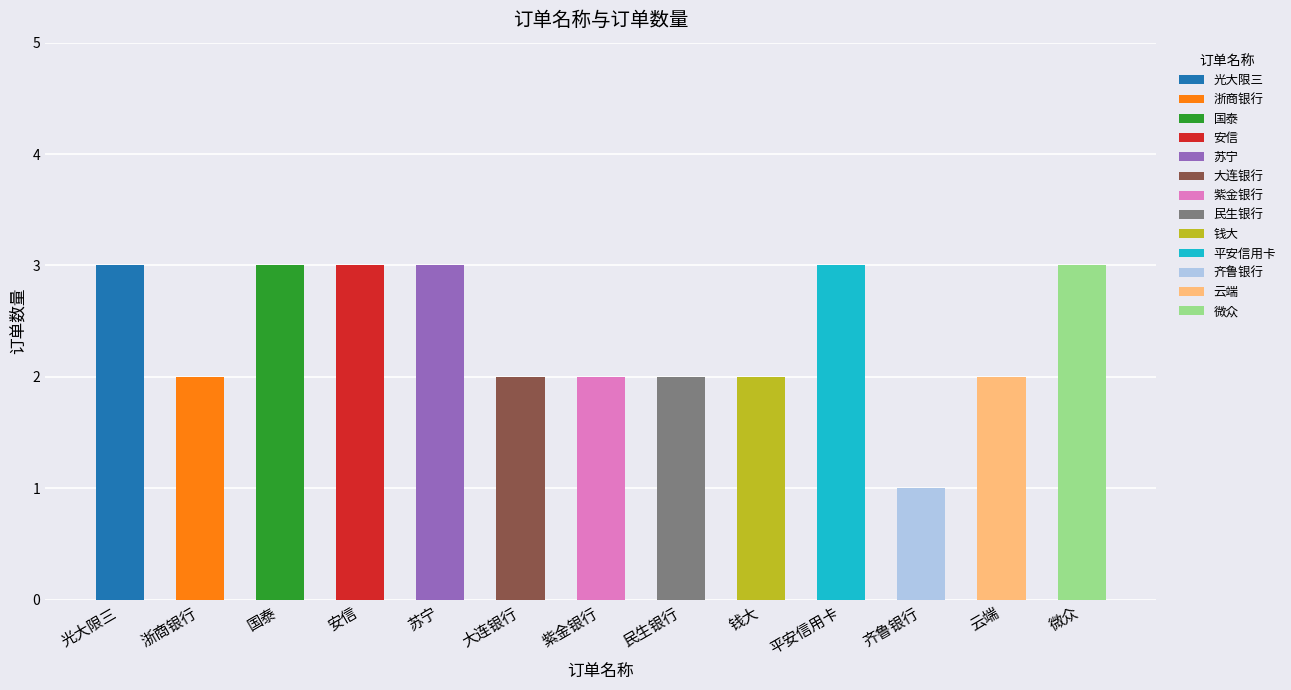

What is the minimum value shown in the chart?

1